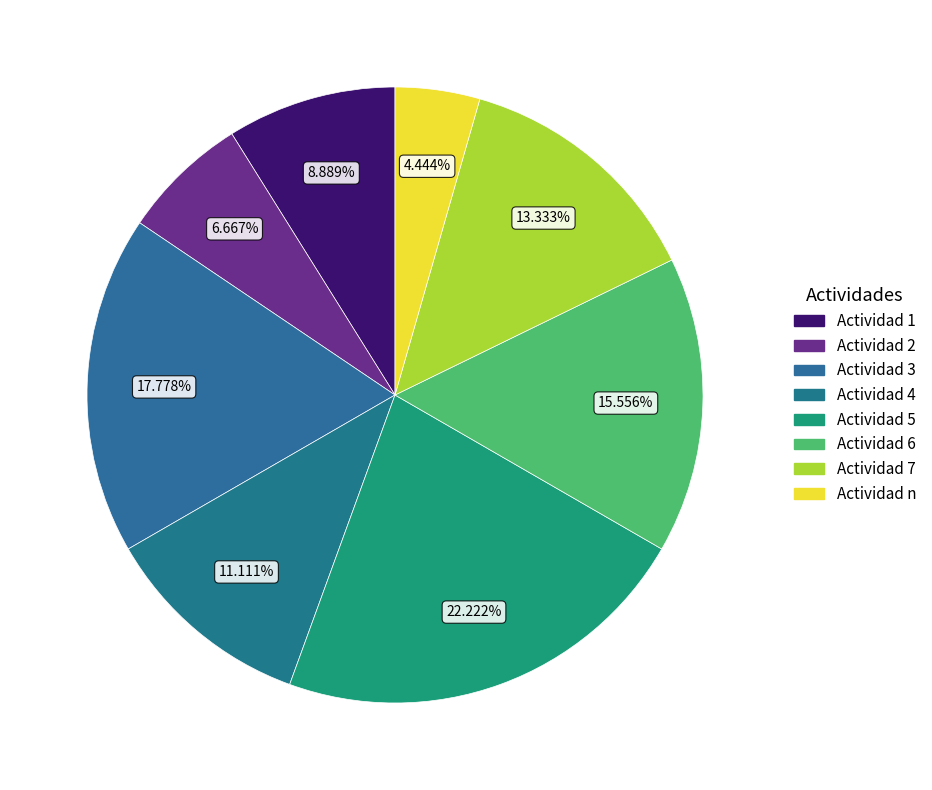

Is the sum of Actividad 7 and Actividad 6 greater than half?

No